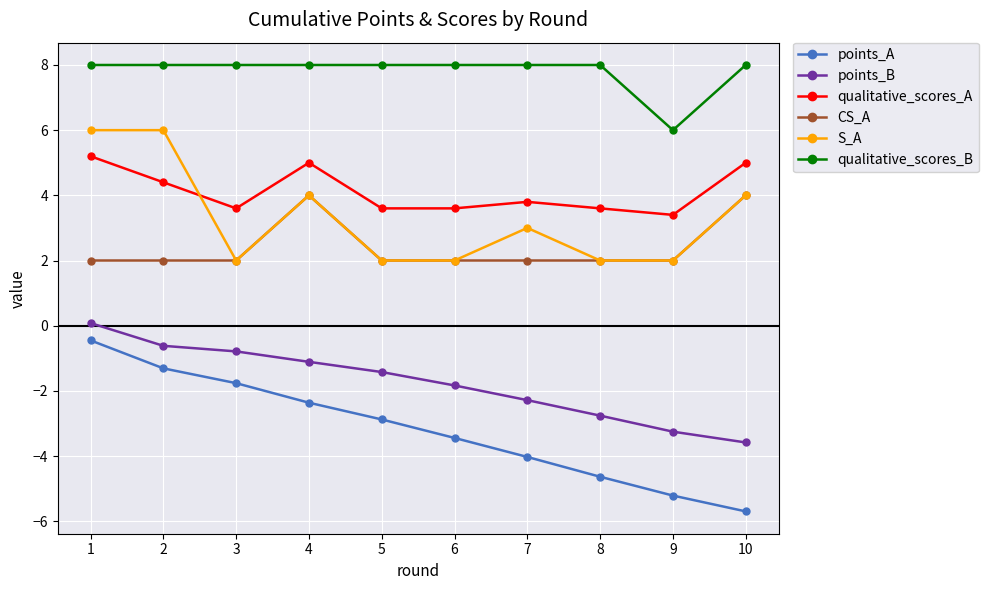

How many lines are shown in the chart?

6